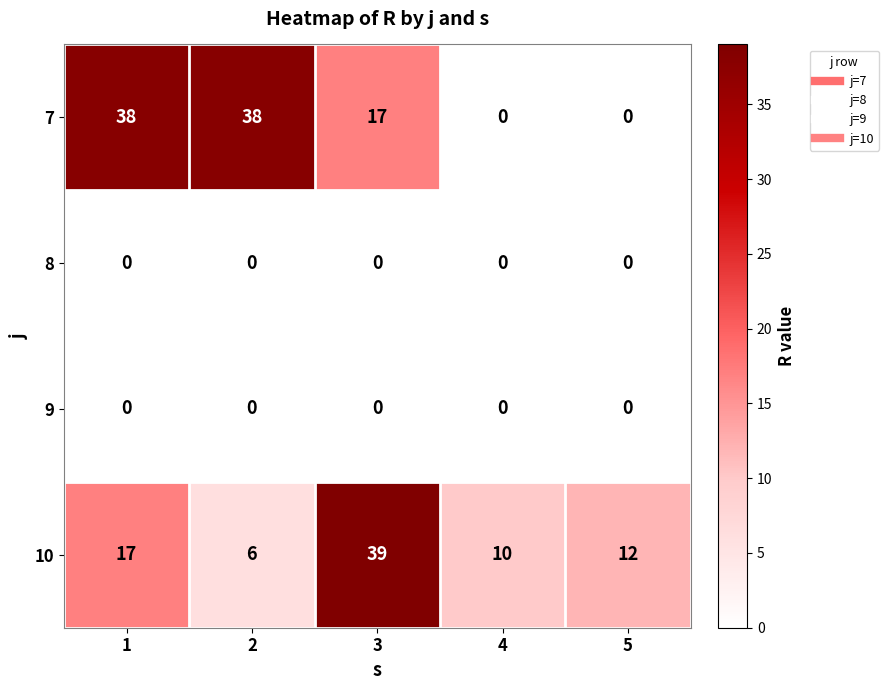

Which series has the largest total across all categories?

7